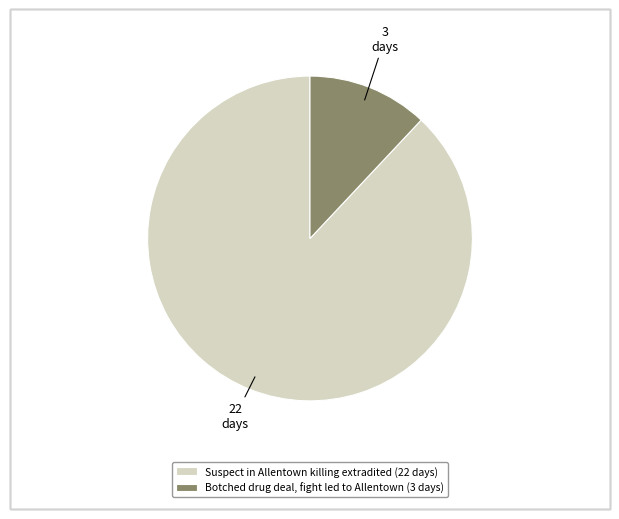

Do Botched drug deal, fight led to Allentown and Suspect in Allentown killing extradited together represent more than half of the pie?

Yes